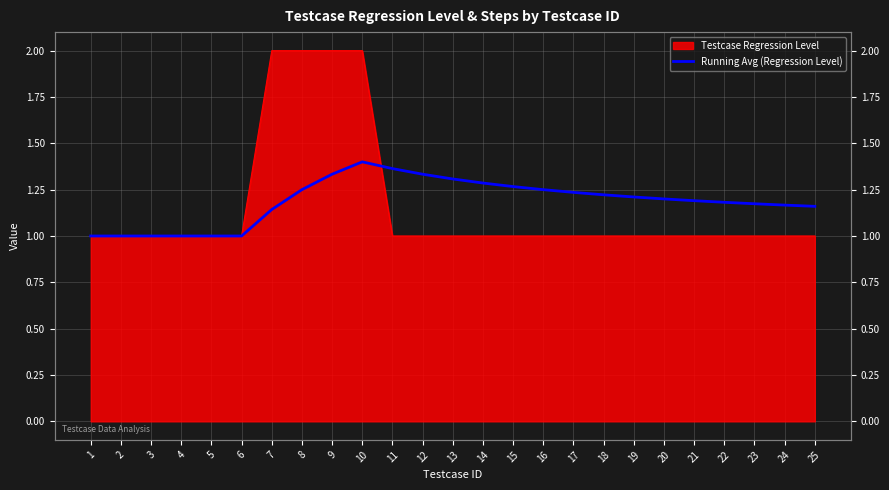

At which category does the data reach its first local peak?

10